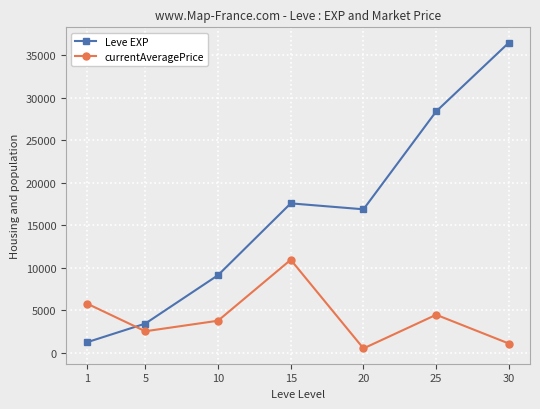

At which category is the sum across all series the highest?

30